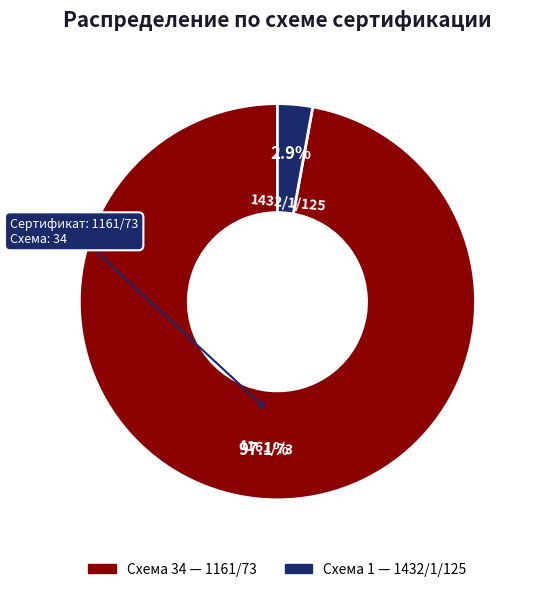

Is there any slice that represents more than half of the pie?

Yes